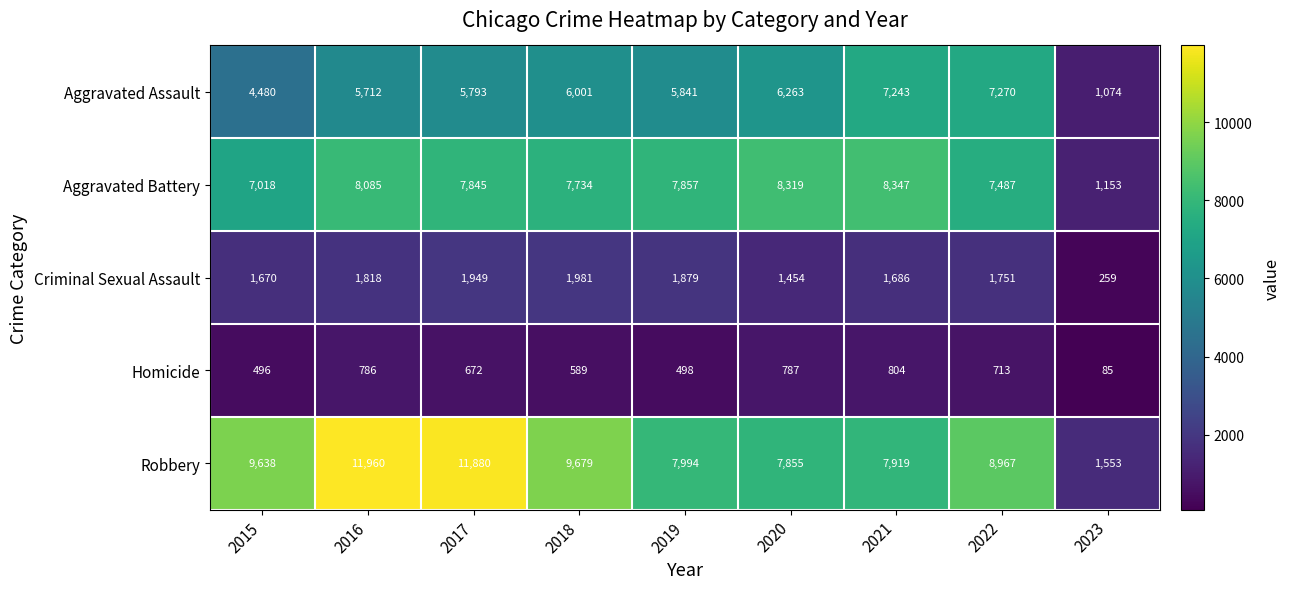

How many data points does each series have?

9